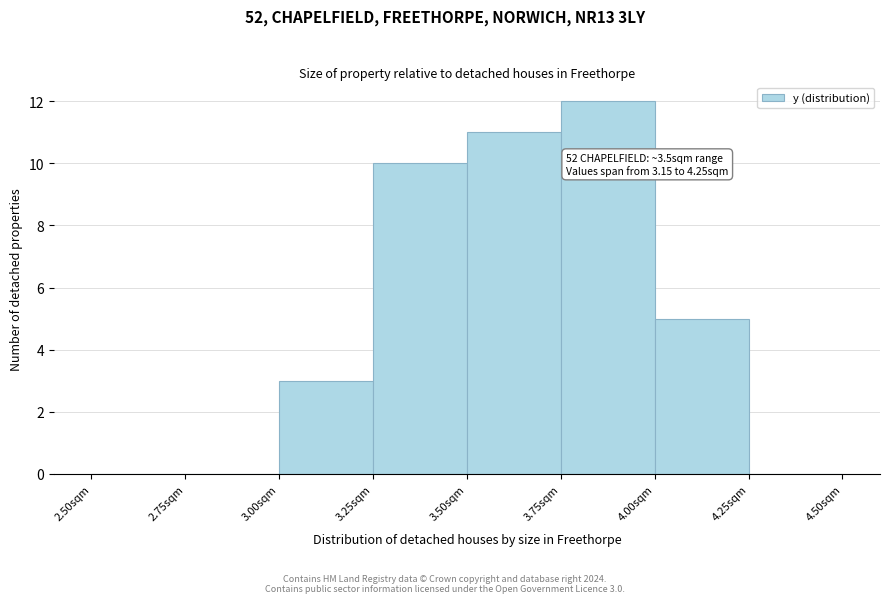

Over which range of the x-axis is the bar tallest?

3.75 to 4.00